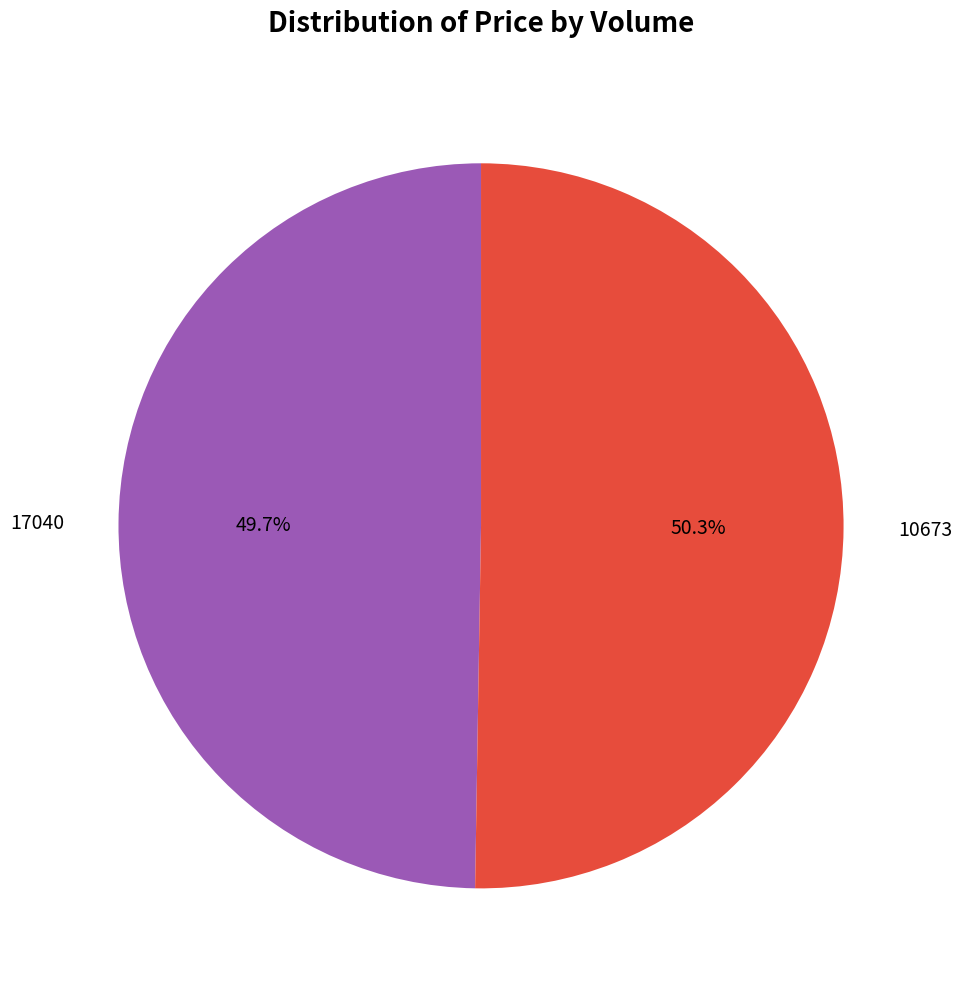

What portion of the pie excludes 10673?

49.7%